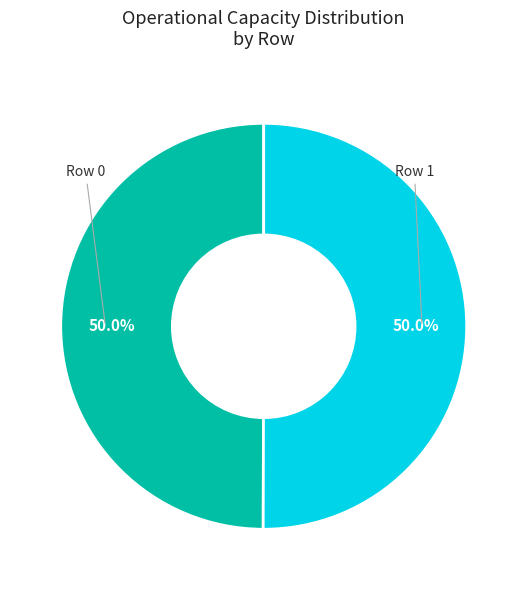

How many slices are in this pie chart?

2